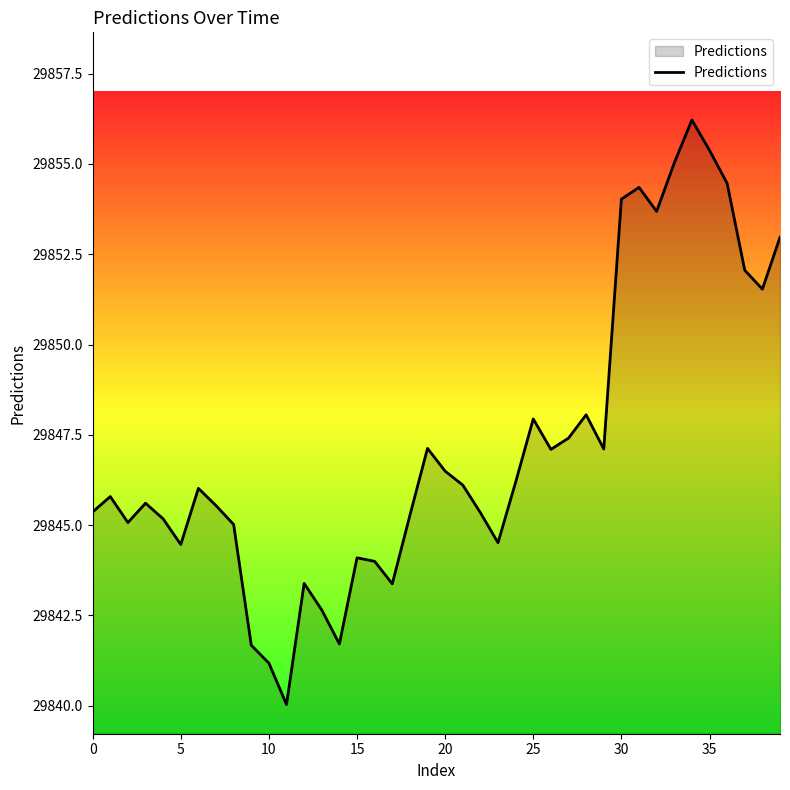

What is the minimum value shown in the chart?

29840.0